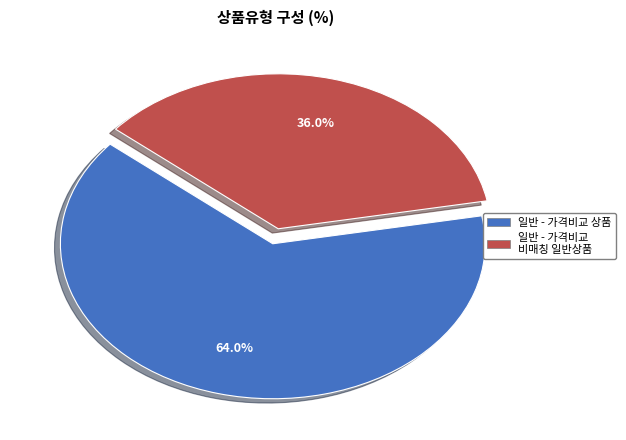

What percentage is the 일반 - 가격비교 상품 slice, to the nearest percent?

64%